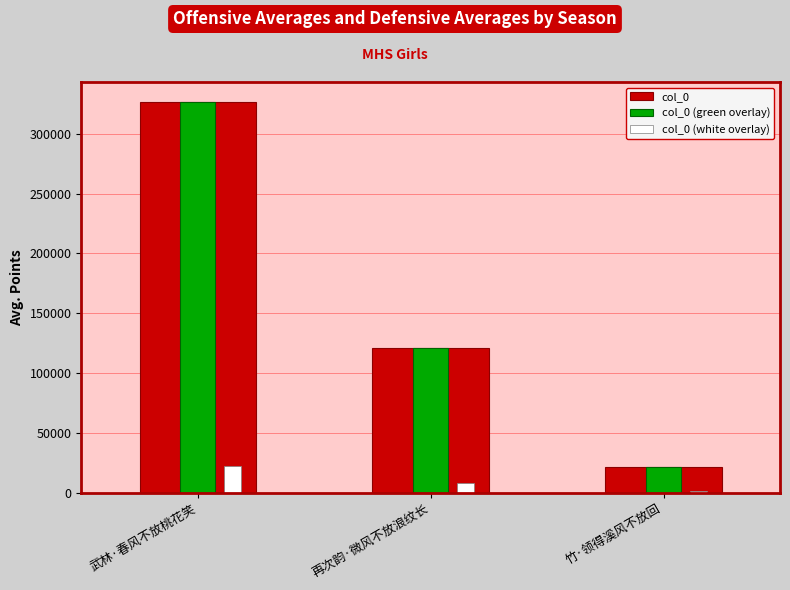

Count the col_0 (green overlay) values in the range 21892 to 326859.

3